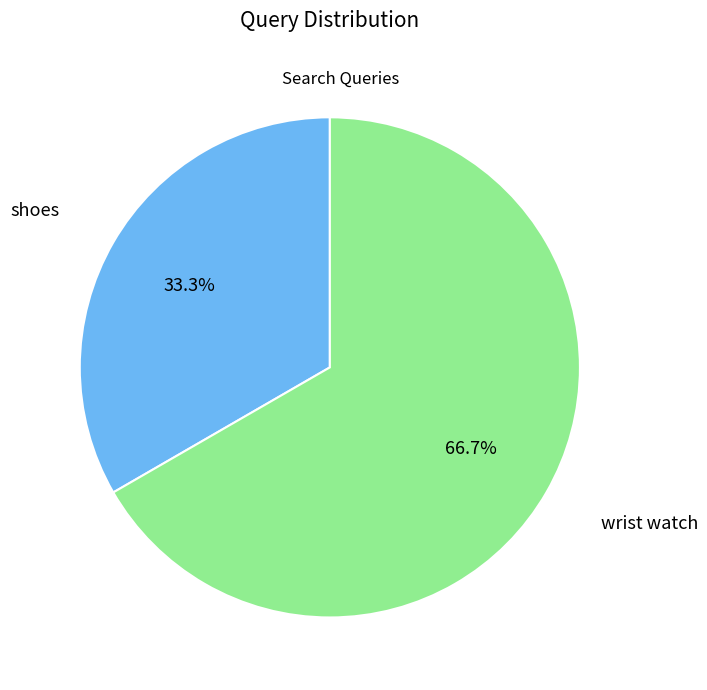

Is there a majority slice in this chart?

Yes